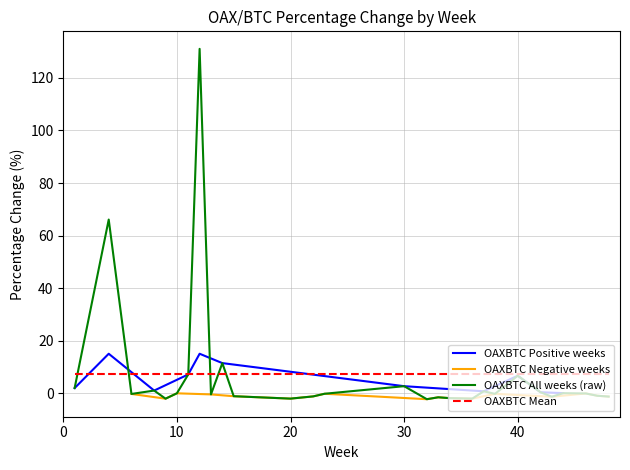

After their last crossing, which series has the higher values: OAXBTC_weeks or OAXBTC?

OAXBTC_weeks